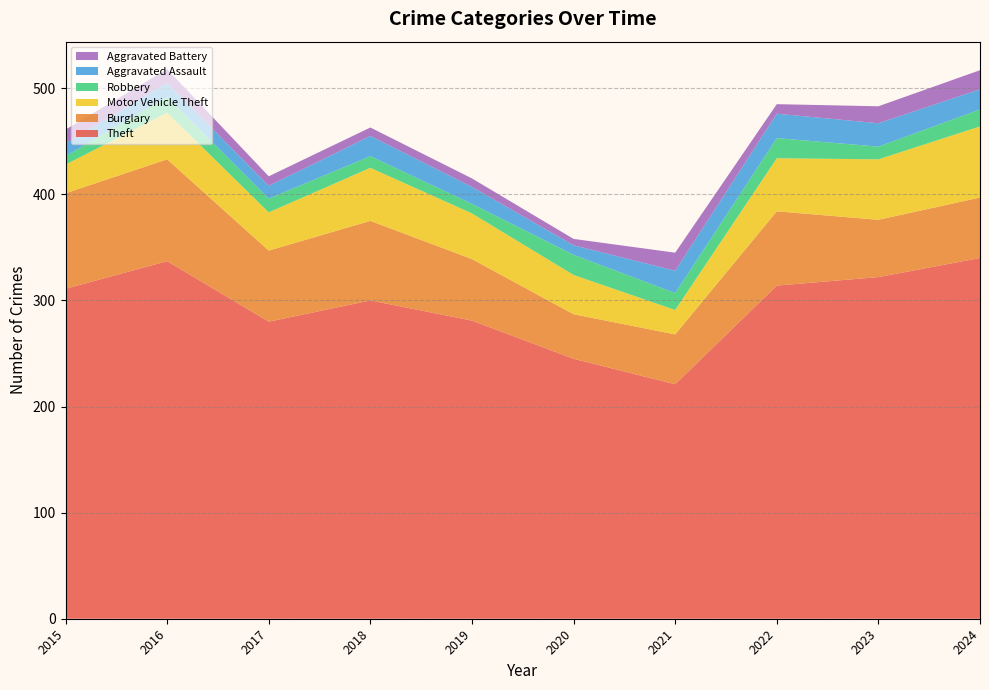

Reading left to right, extract all data points from this chart.

Theft: 2015=311	2016=337	2017=280	2018=300	2019=281	2020=245	2021=221	2022=314	2023=322	2024=340
Burglary: 2015=90	2016=96	2017=67	2018=75	2019=58	2020=42	2021=47	2022=70	2023=54	2024=57
Motor Vehicle Theft: 2015=27	2016=44	2017=36	2018=50	2019=43	2020=37	2021=23	2022=50	2023=57	2024=67
Robbery: 2015=8	2016=15	2017=13	2018=11	2019=9	2020=19	2021=16	2022=19	2023=12	2024=16
Aggravated Assault: 2015=12	2016=13	2017=12	2018=19	2019=16	2020=9	2021=21	2022=23	2023=22	2024=19
Aggravated Battery: 2015=13	2016=13	2017=9	2018=8	2019=8	2020=6	2021=17	2022=9	2023=16	2024=18